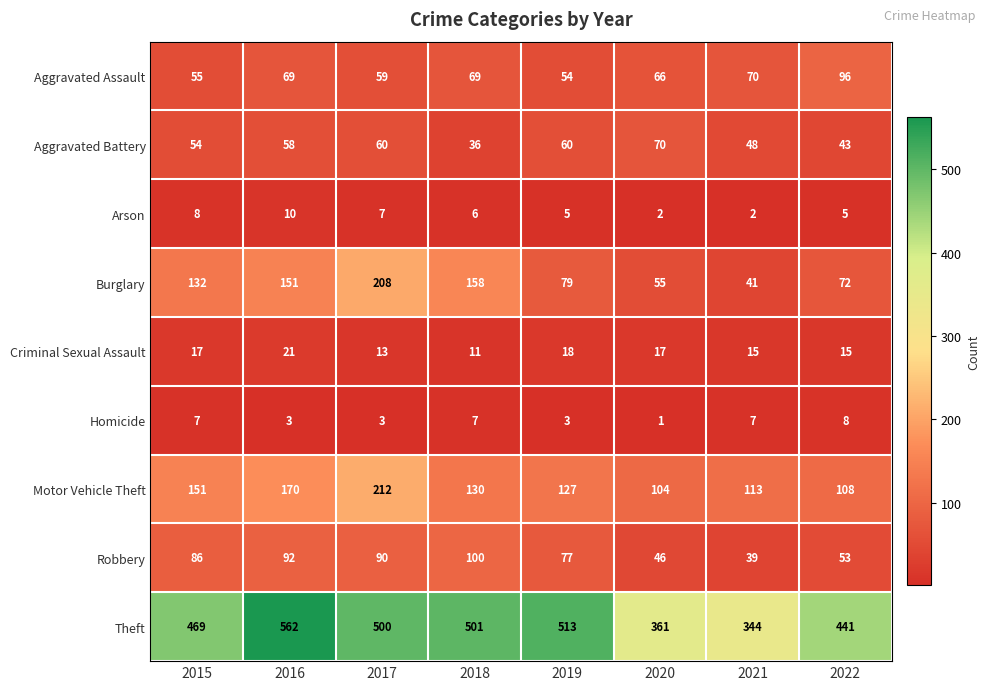

Which series changed the most between 2017 and 2022?

Burglary